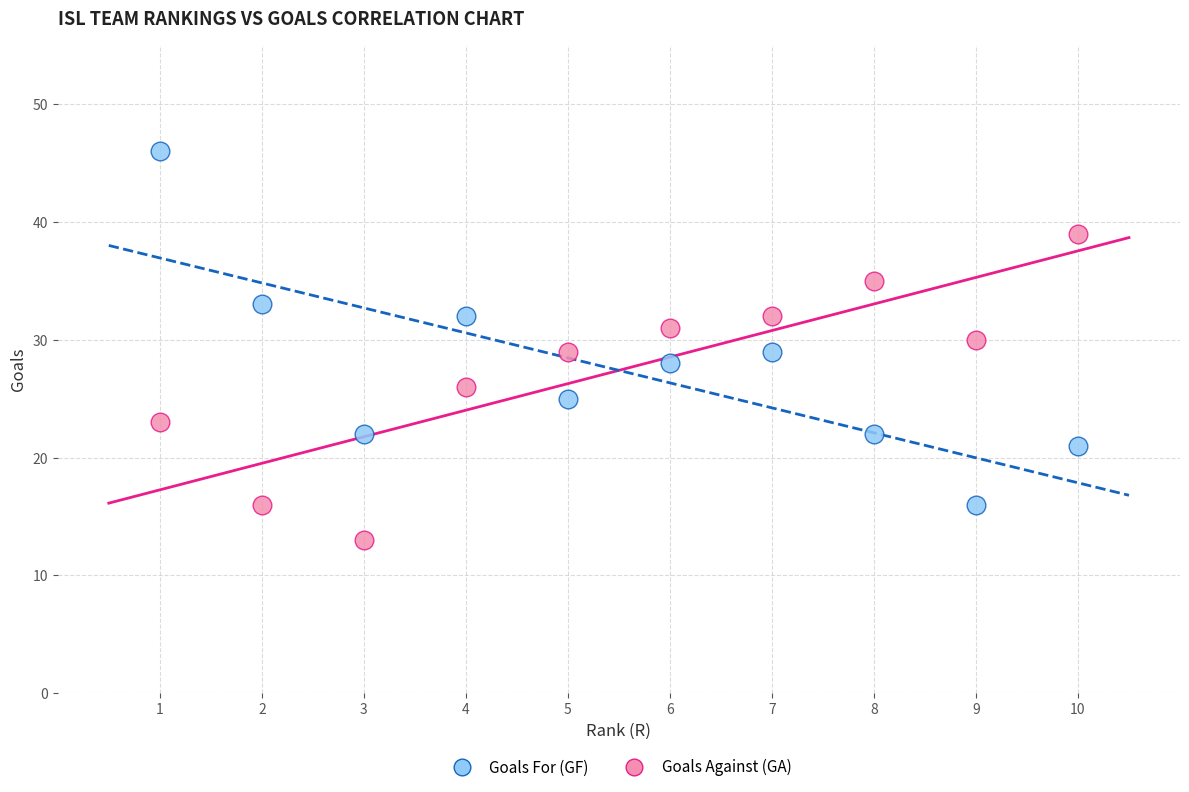

Which series contains the lowest Y value?

Goals Against (GA)